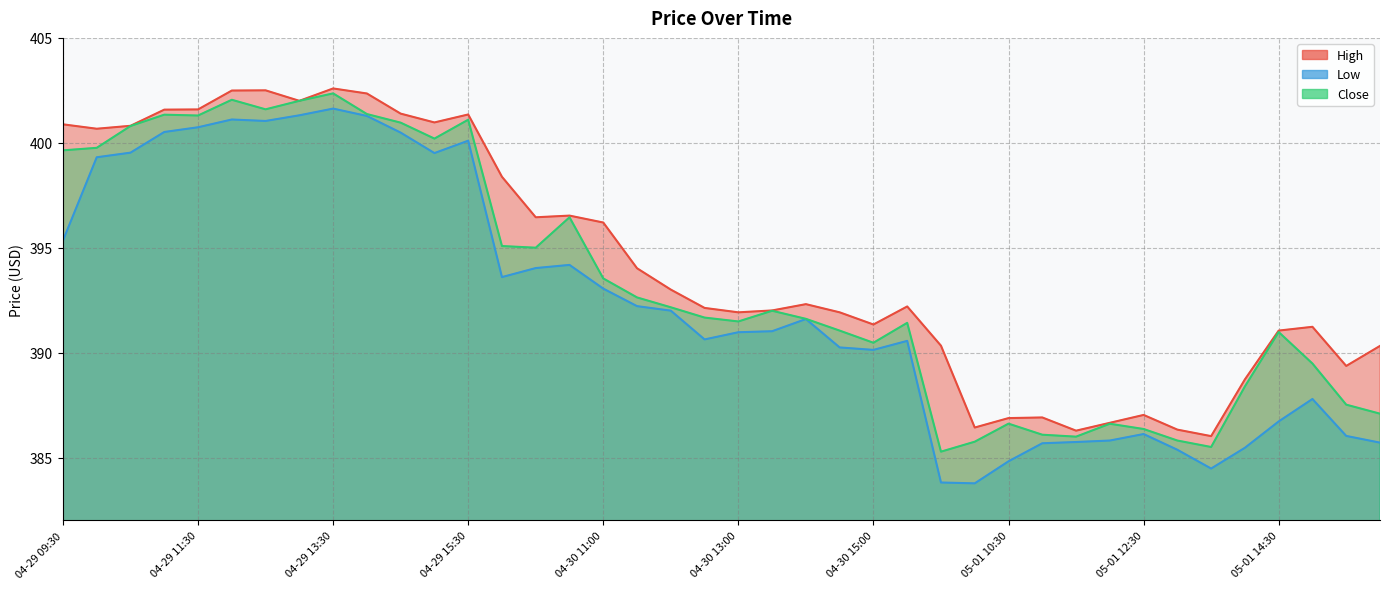

How many interior local valleys does the Close series have?

9